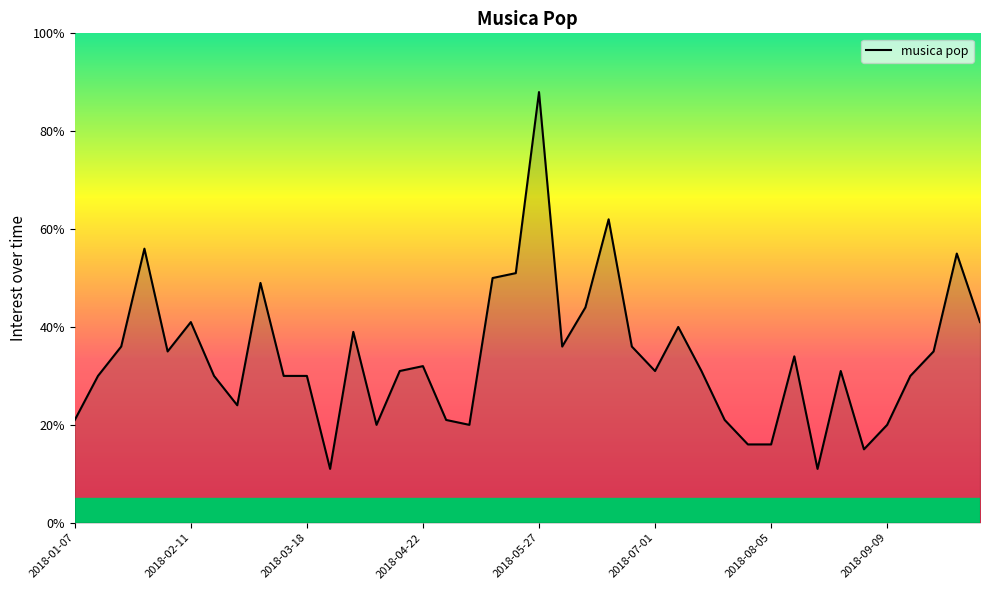

Does the chart display data point markers on the line(s)?

No